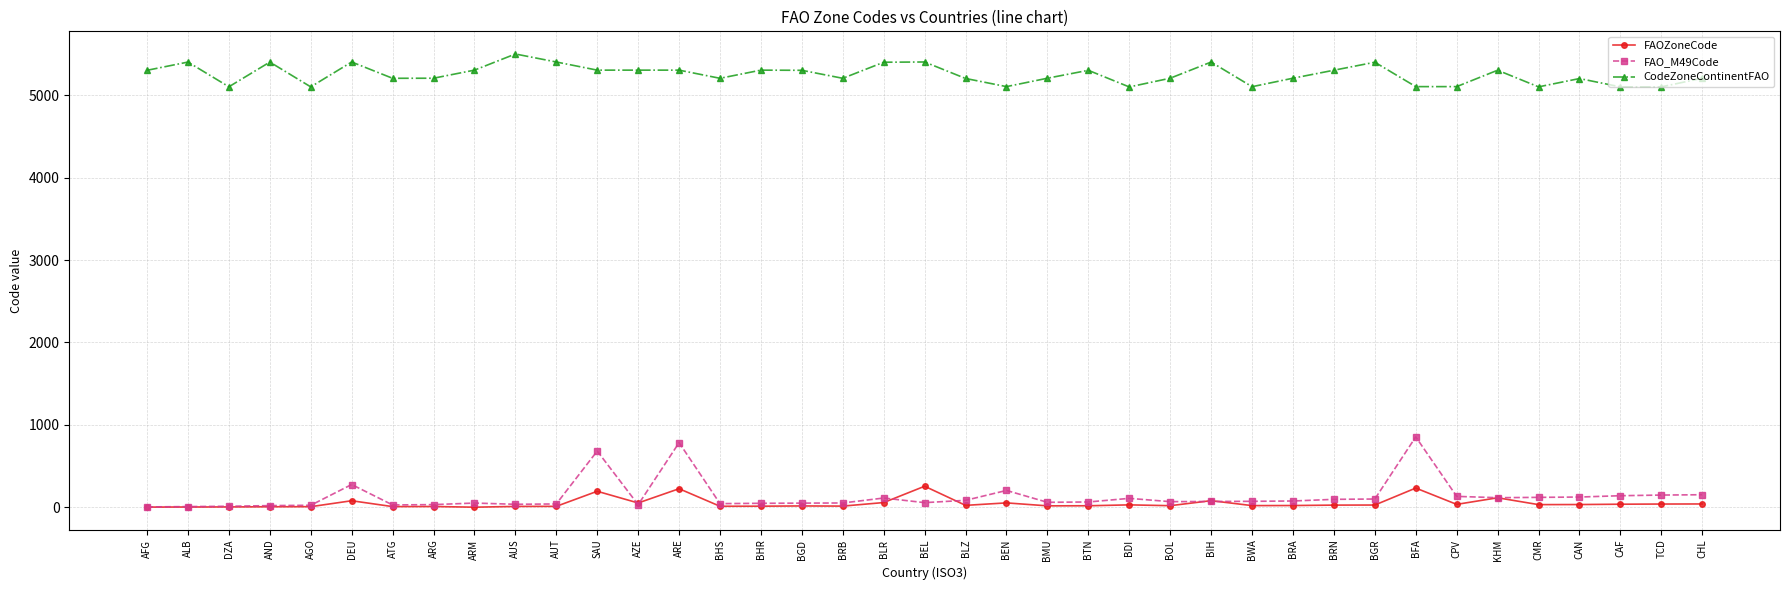

Is it true that CodeZoneContinentFAO equals 5206 at BRB?

True